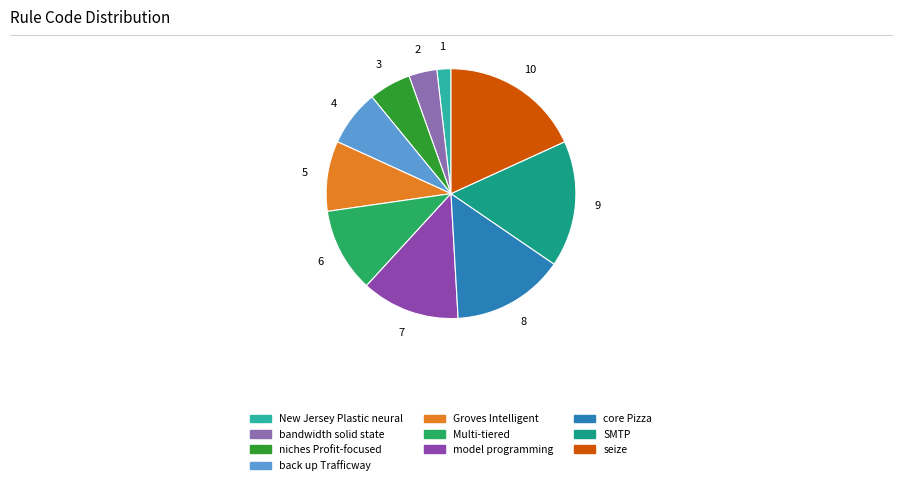

Is there any slice that represents more than half of the pie?

No